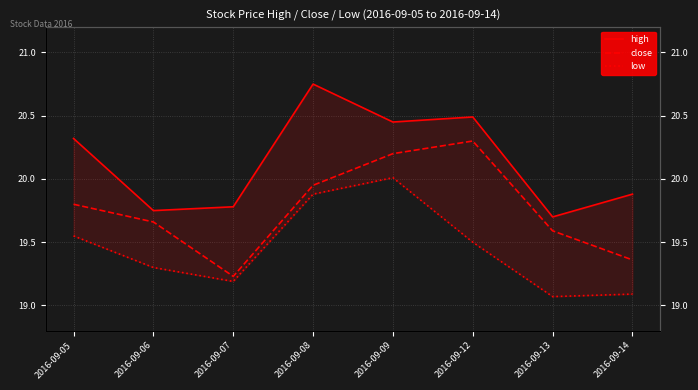

True or false: high and low intersect in this chart.

False